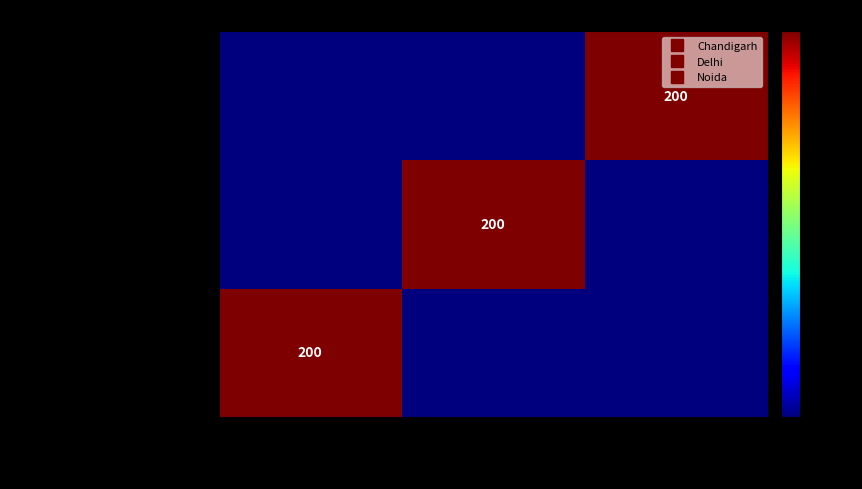

List the series in order of their peak value, lowest first.

TC_01_Verify Chandigarh City Info, TC_02_Verify Delhi City Info, TC_03_Verify Noid City Info